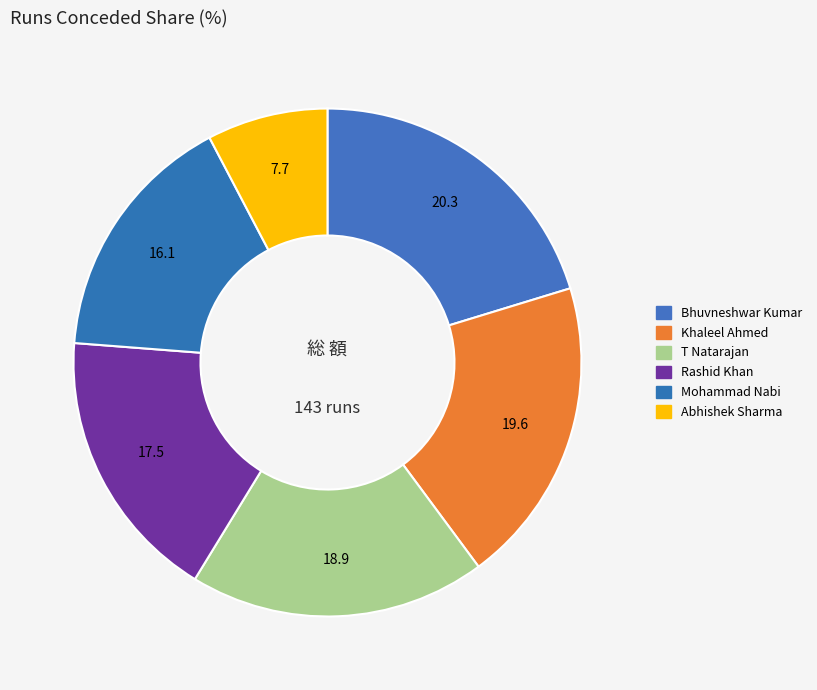

What is the largest slice in the pie chart?

Bhuvneshwar Kumar